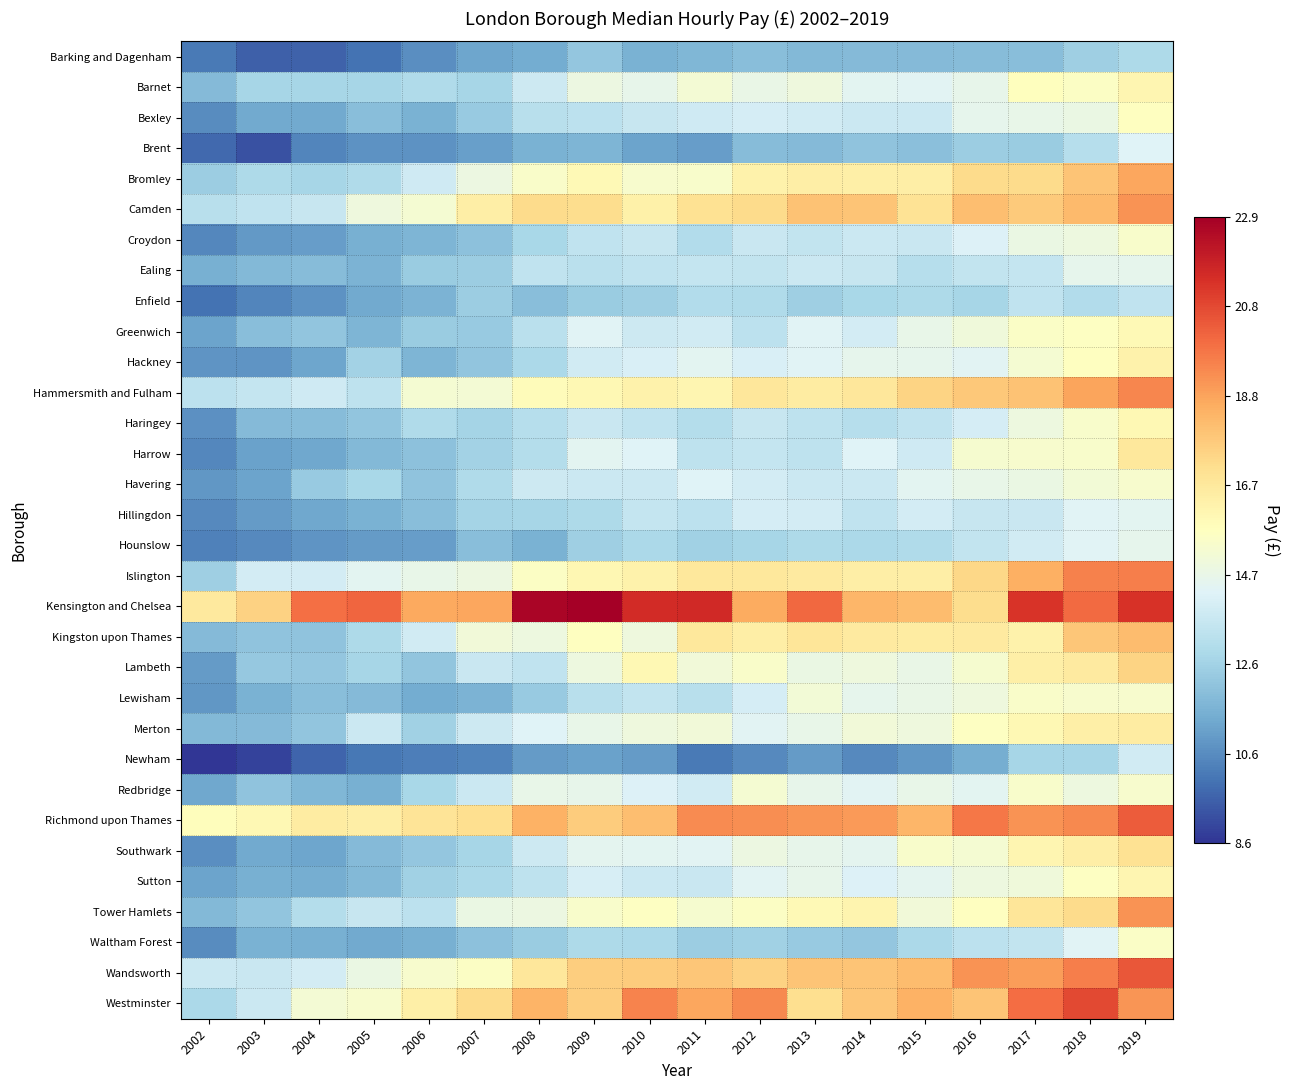

How many categories are shown in the chart?

18